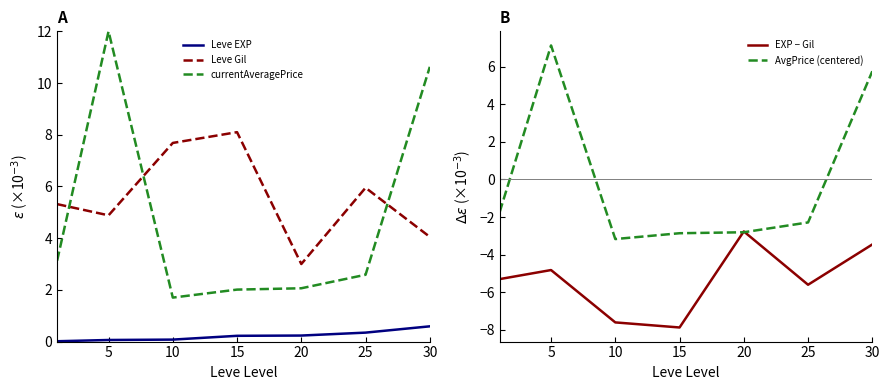

How many distinct data groups are displayed?

5